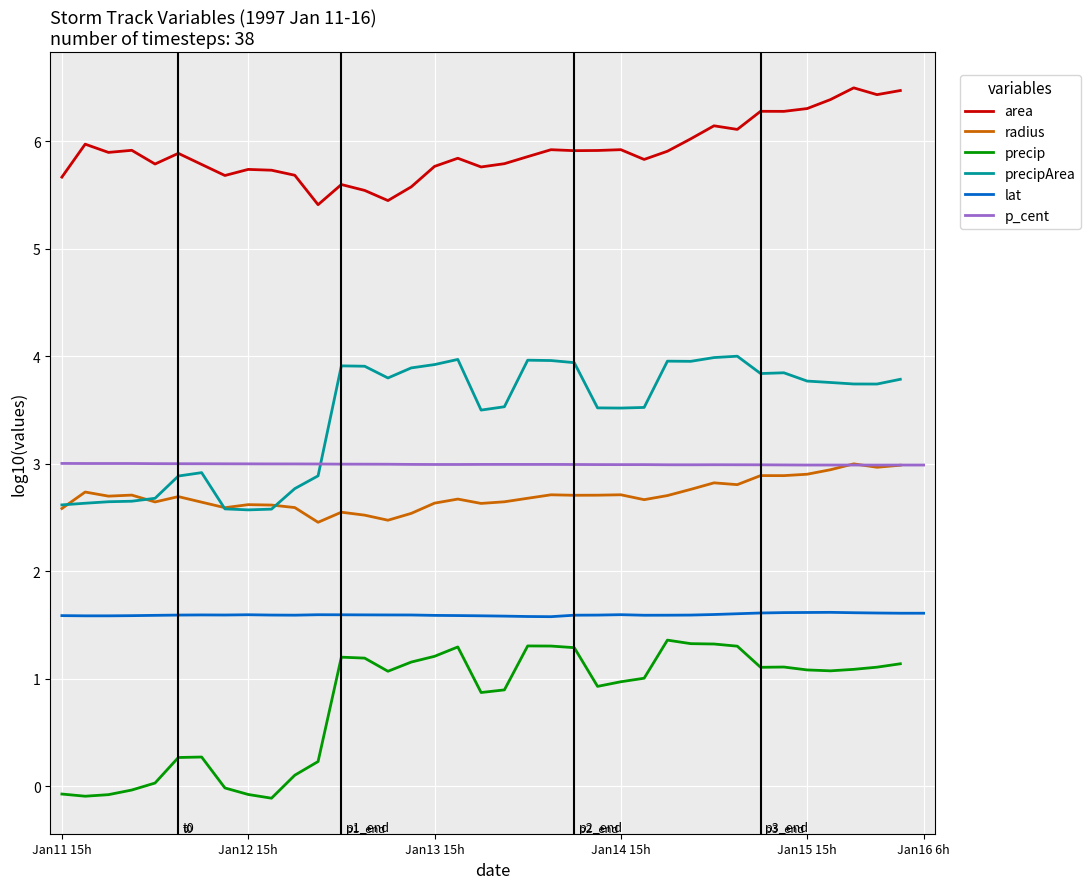

What is the approximate value of radius at 15?

2.5